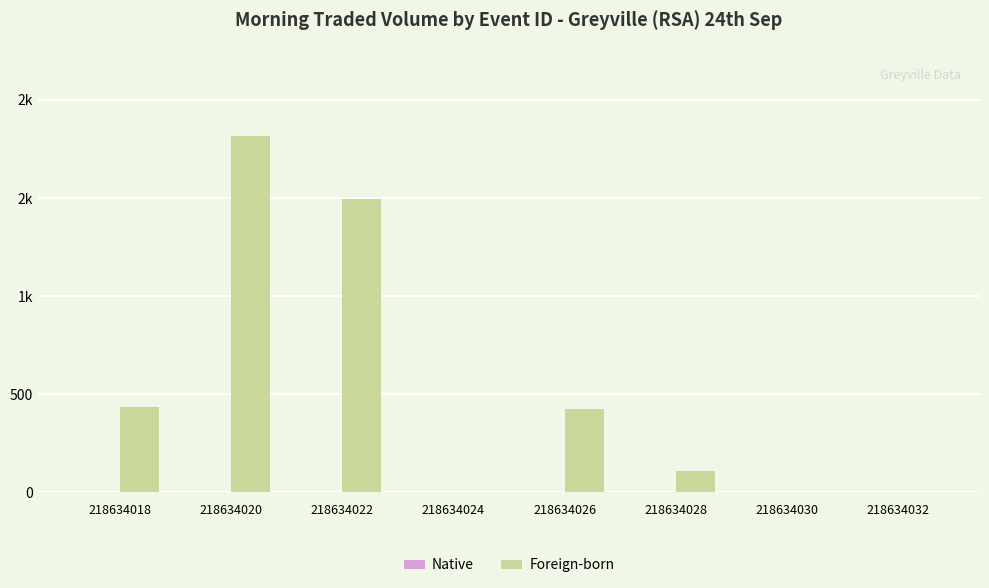

Does the chart contain stacked bars?

No